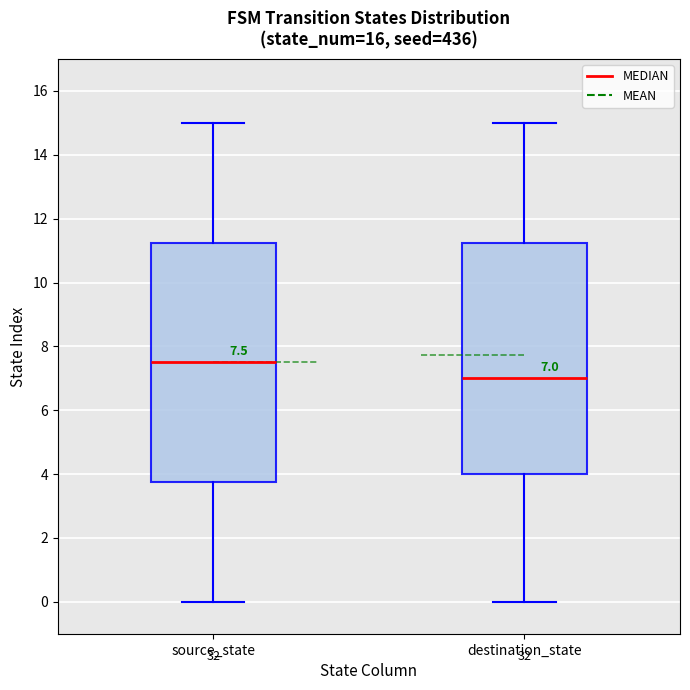

Which box is the tallest, from its lower edge to its upper edge?

source_state